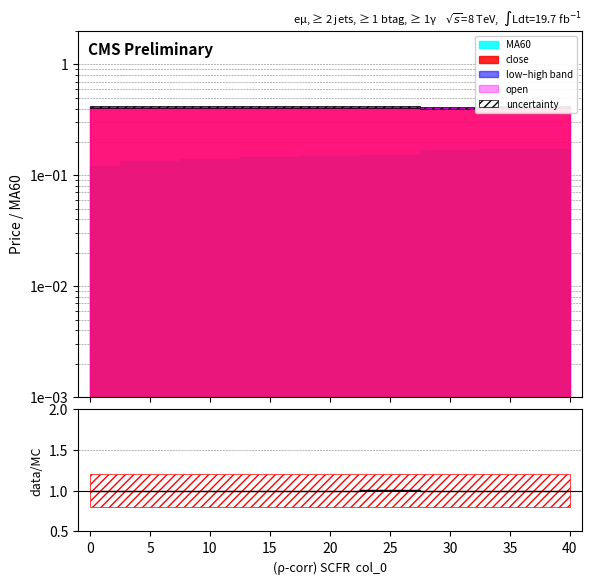

What is the average value?

1.0